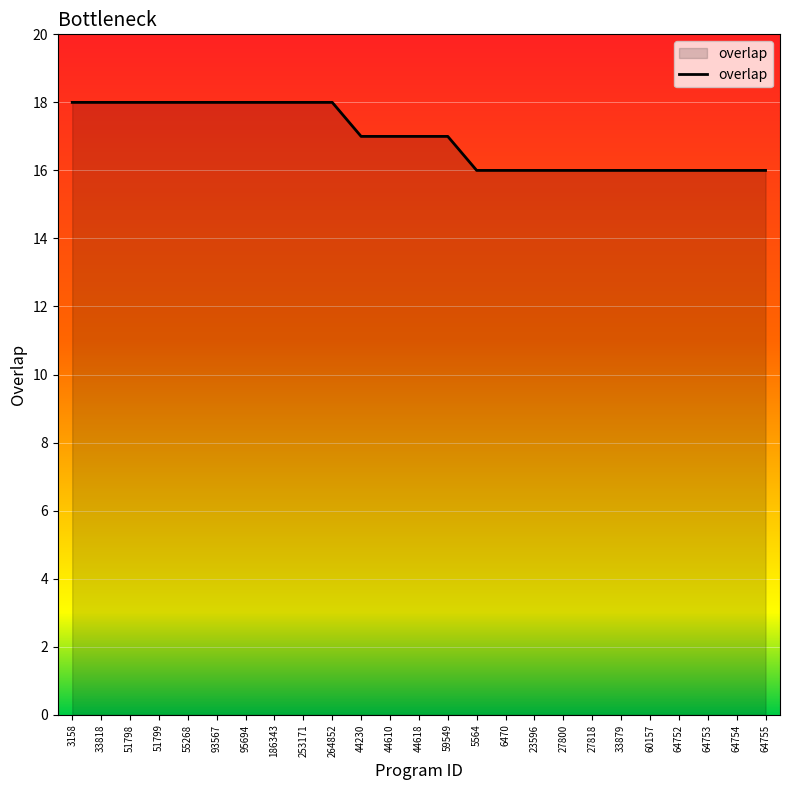

What is the ratio of the value at 33818 to the value at 186343?

1.0